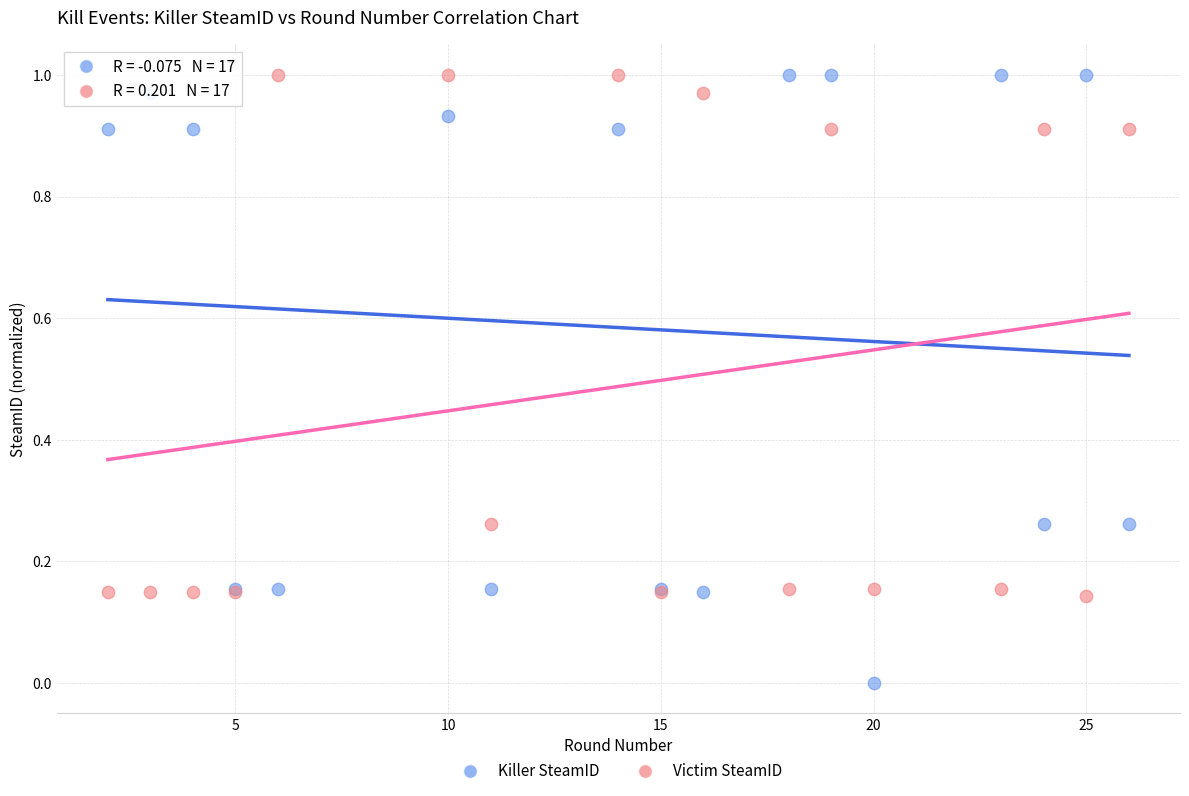

Which series has the widest spread of Y values?

Killer SteamID